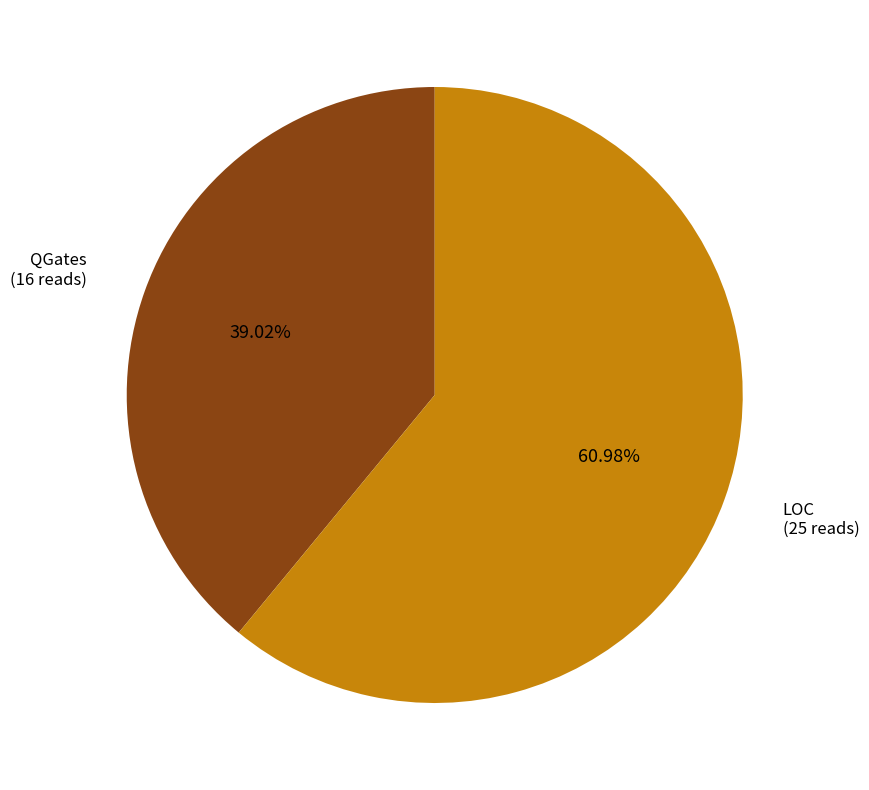

Is there a majority slice in this chart?

Yes